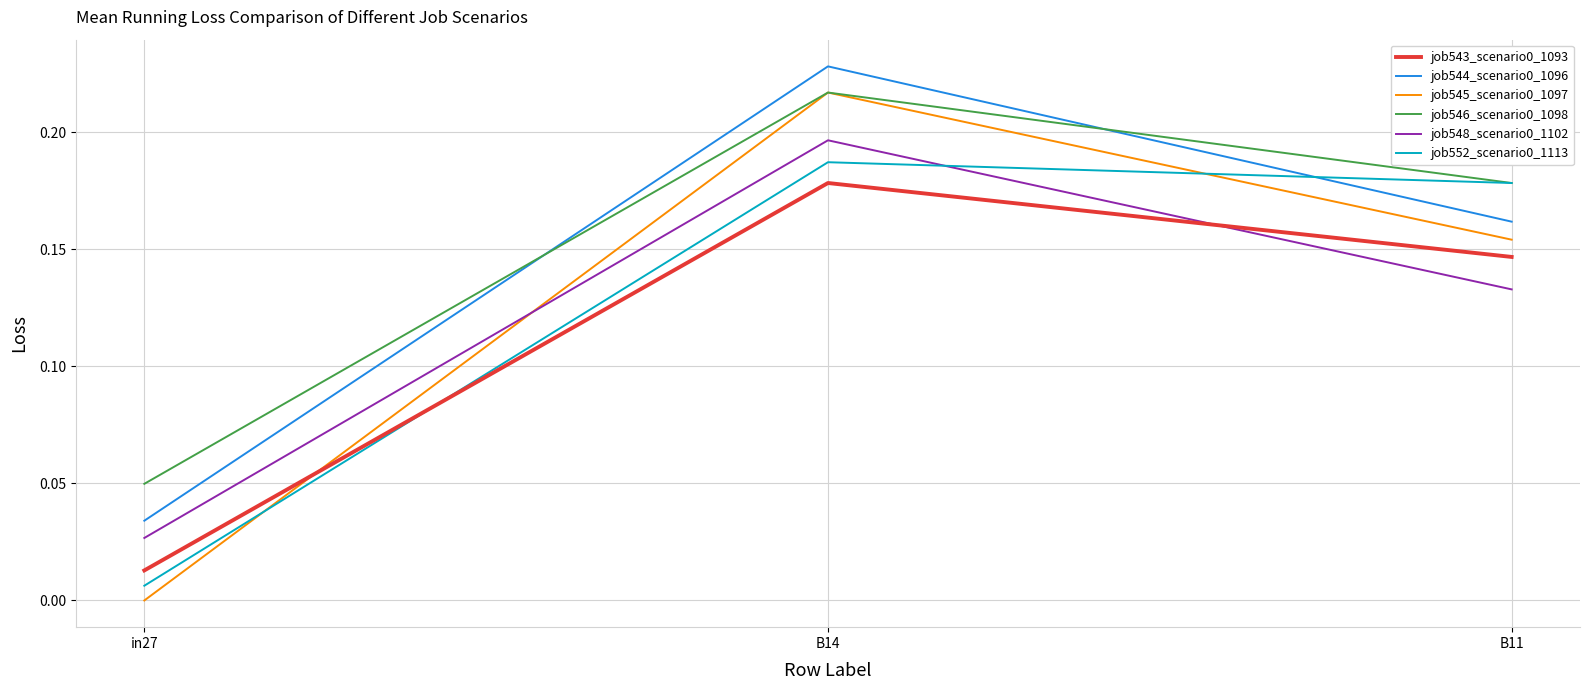

How many job544_scenario0_1096 values are between 0 and 1?

3